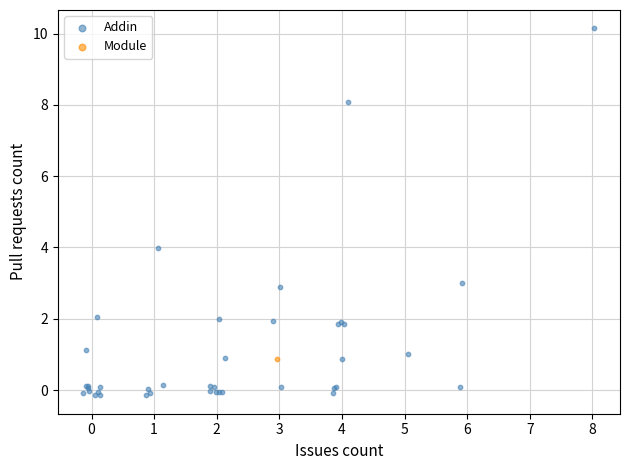

What are all the series names shown in the legend?

Addin, Module